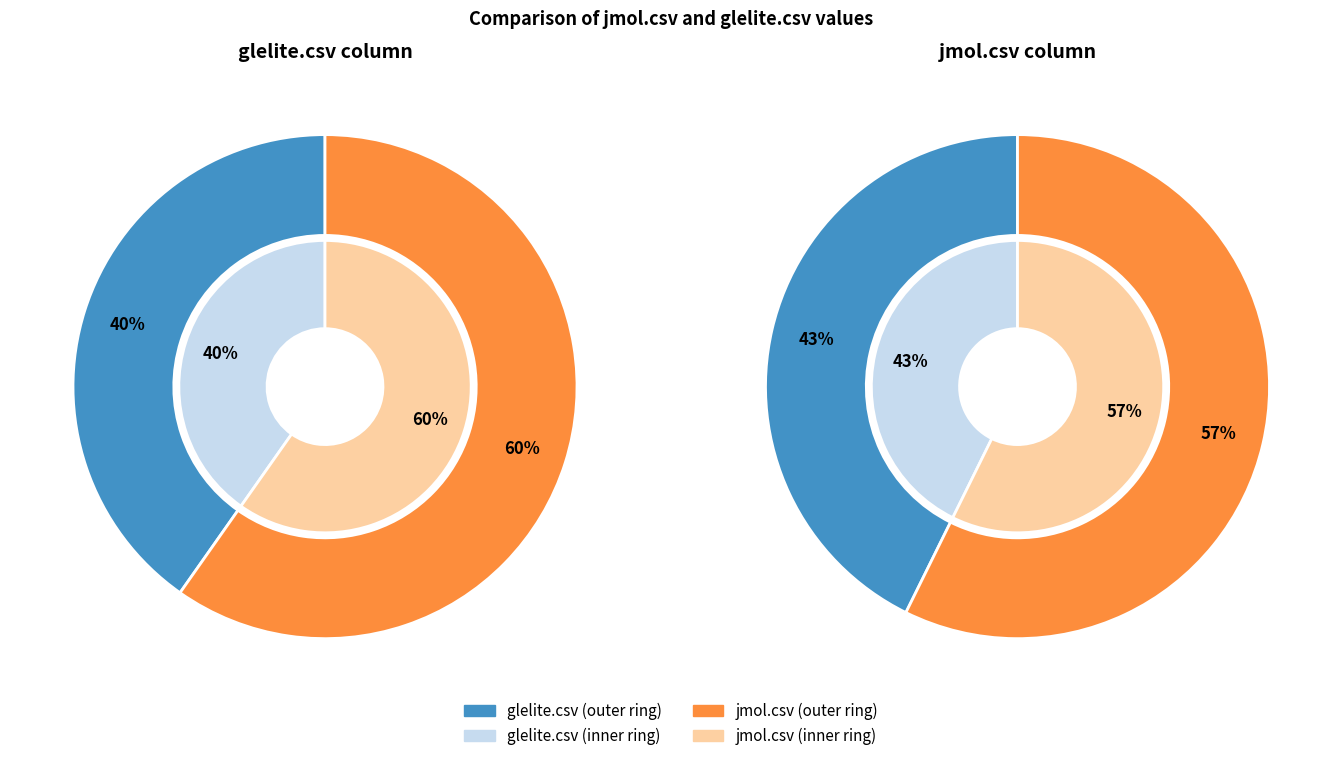

What is the change in value from glelite.csv to jmol.csv?

+0.1